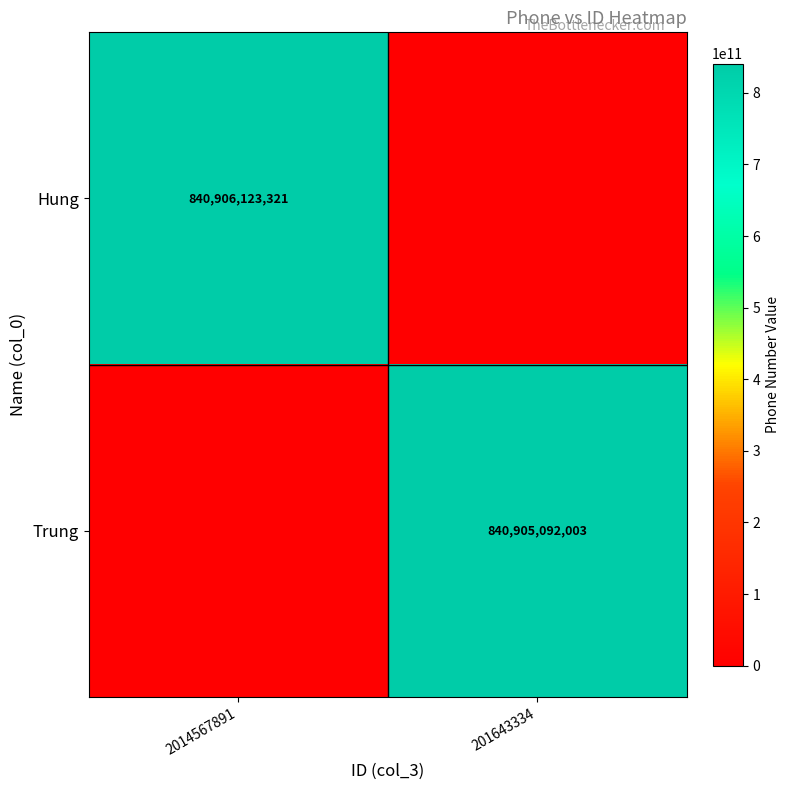

The Hung series shows 840906123321 at 2014567891. True or false?

True